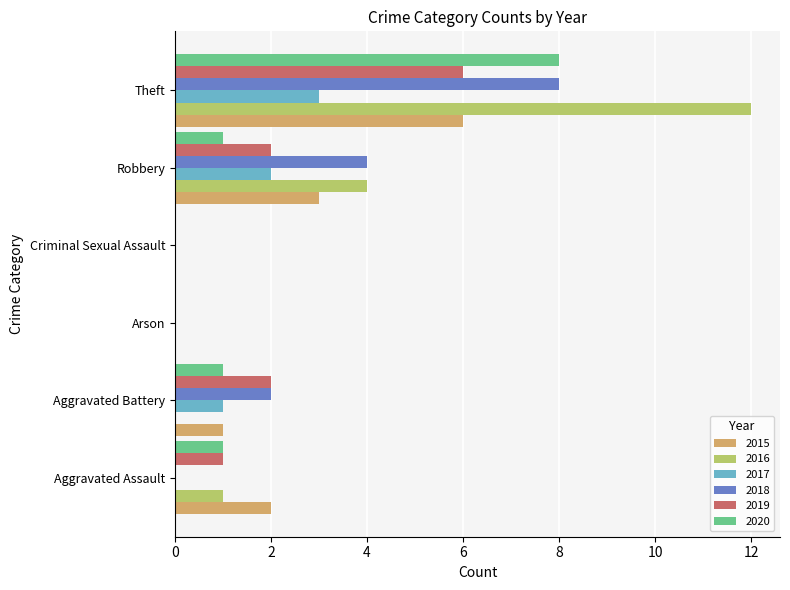

Between Criminal Sexual Assault and Theft, which series saw the biggest shift?

2016